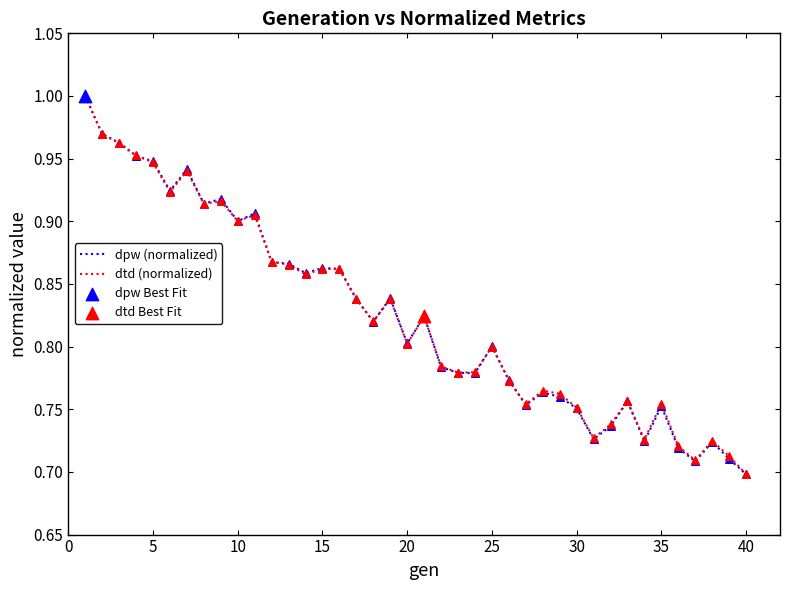

Which series has the largest range (max minus min)?

dpw (normalized)